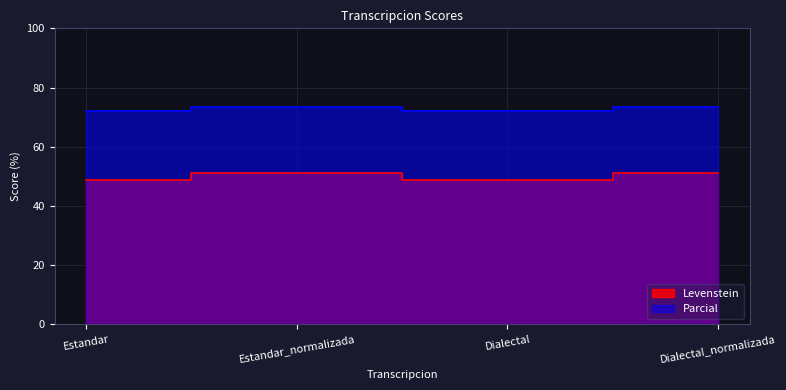

Which series changed the most between Estandar and Estandar_normalizada?

Levenstein